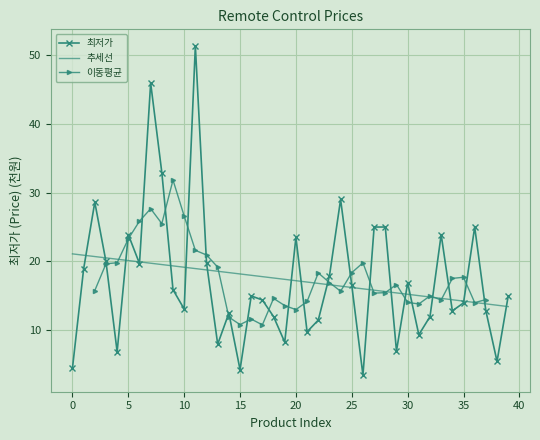

What is the change in value from 0 to 3?

+15.5